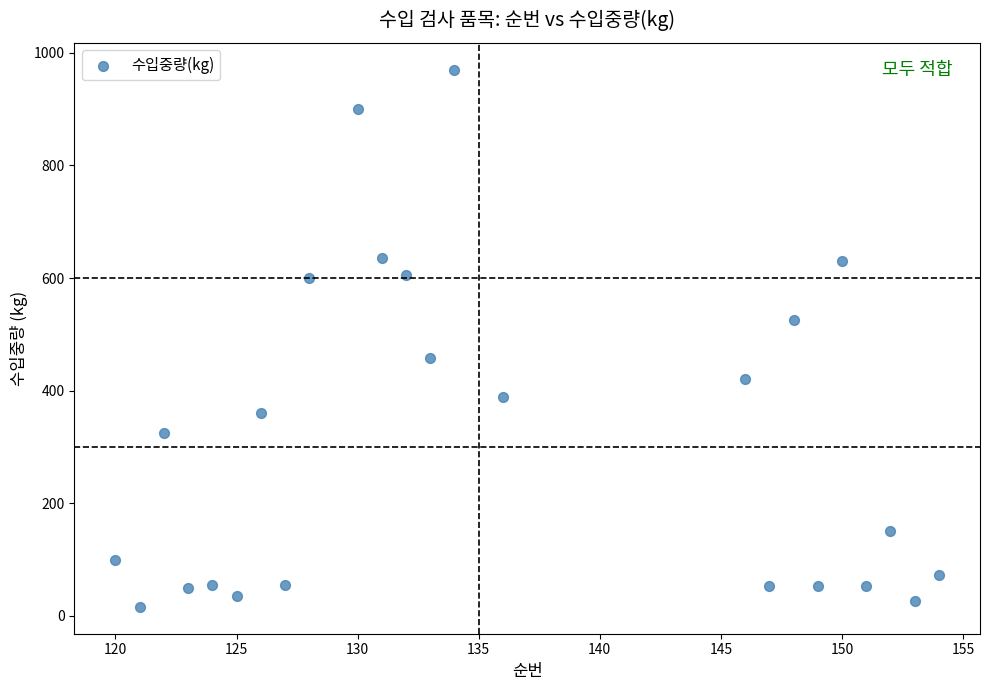

What is the range of X values (max minus min)?

34